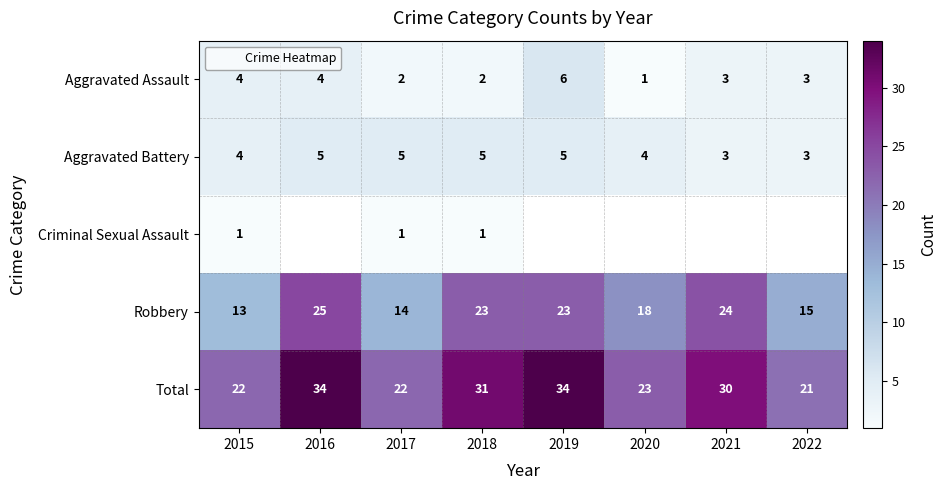

At which label does Aggravated Assault reach its peak?

2019